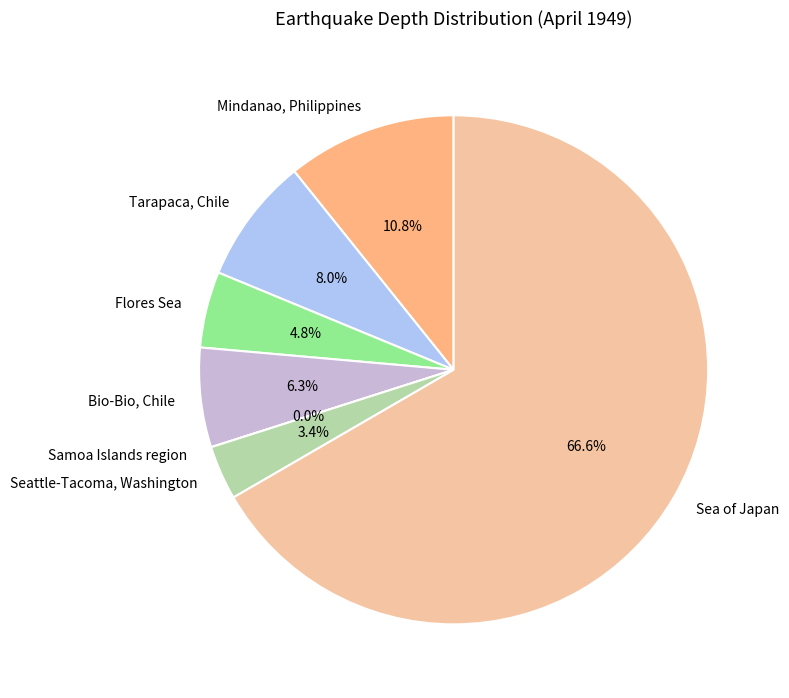

What is the largest slice in the pie chart?

Sea of Japan